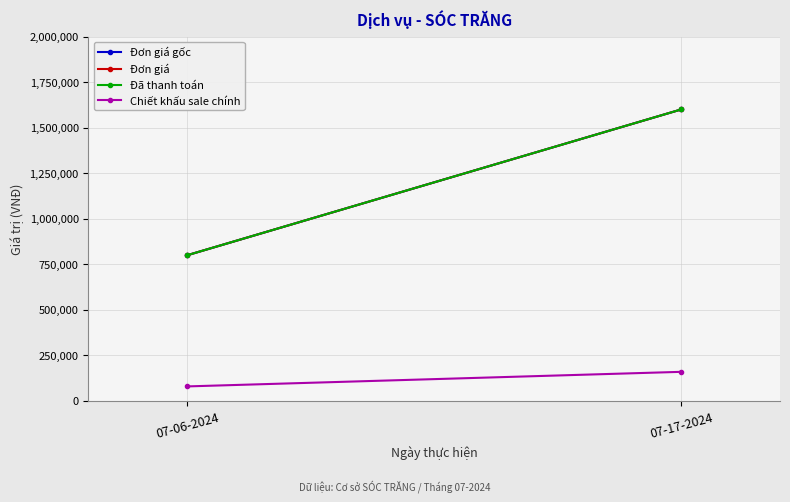

Reading left to right, what are all the values shown in this chart?

Đơn giá gốc: 07-06-2024=800000	07-17-2024=1600000
Đơn giá: 07-06-2024=800000	07-17-2024=1600000
Đã thanh toán: 07-06-2024=800000	07-17-2024=1600000
Chiết khấu sale chính: 07-06-2024=80000	07-17-2024=160000